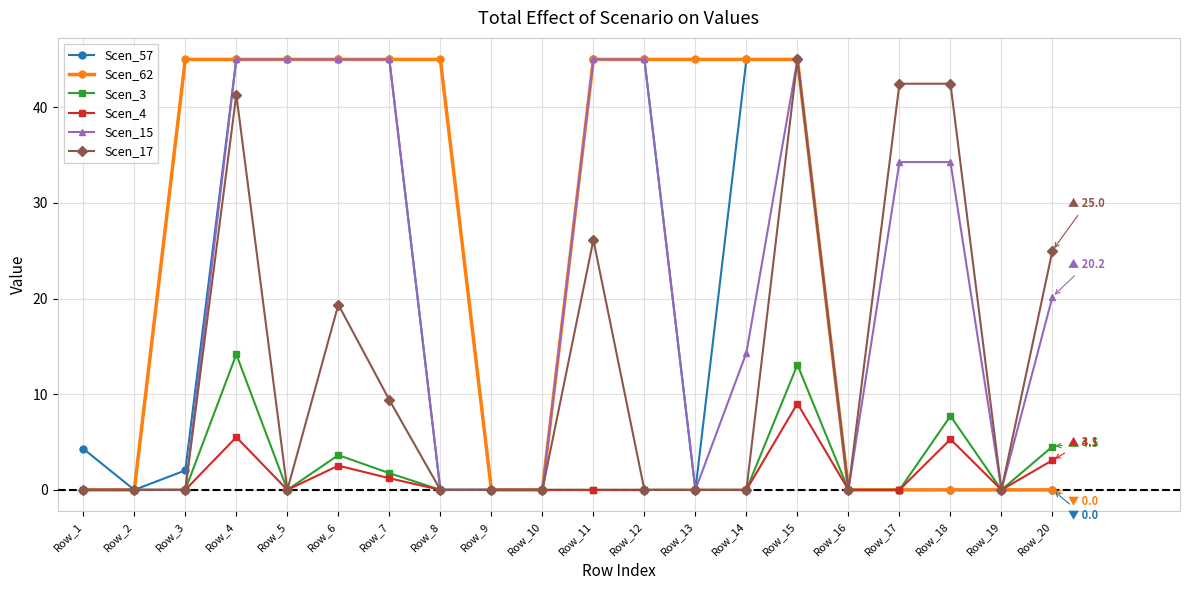

Count the number of categories in the chart.

20